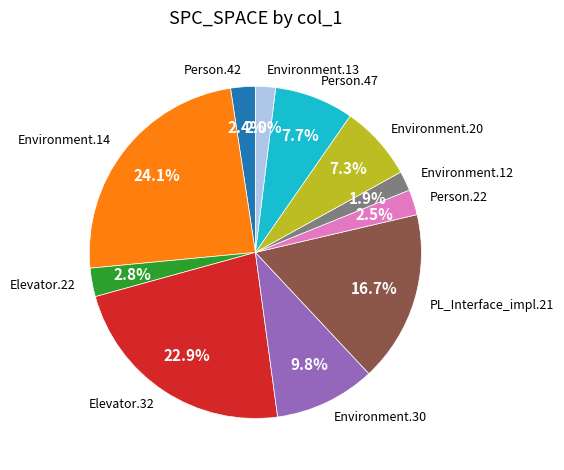

To the nearest percent, what is the average slice percentage?

9%